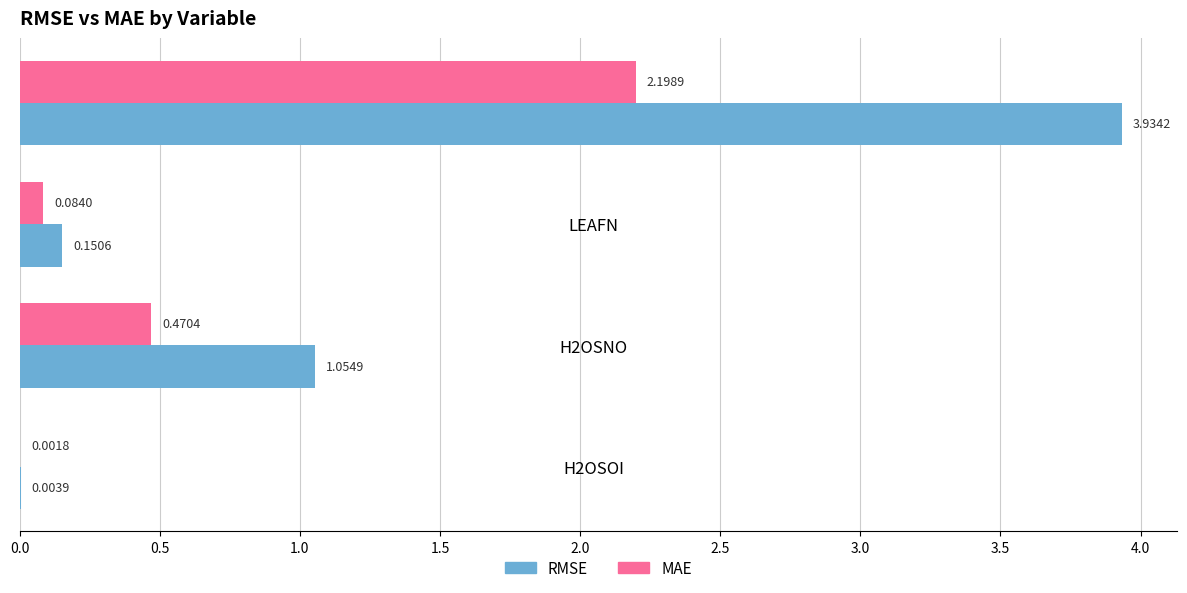

Which category has the highest value across all series?

LEAFC